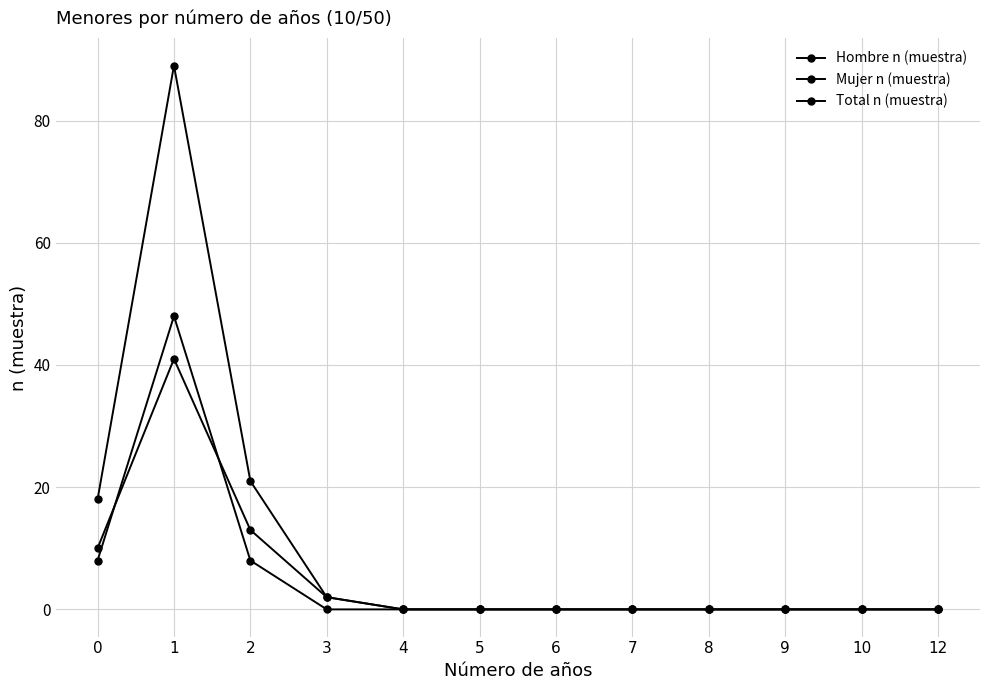

What is the maximum value for Mujer n (muestra)?

41